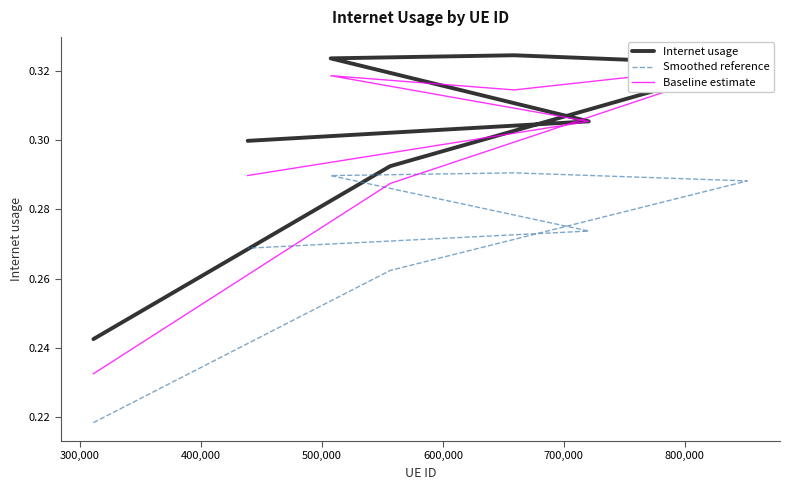

Does the chart display data point markers on the line(s)?

No